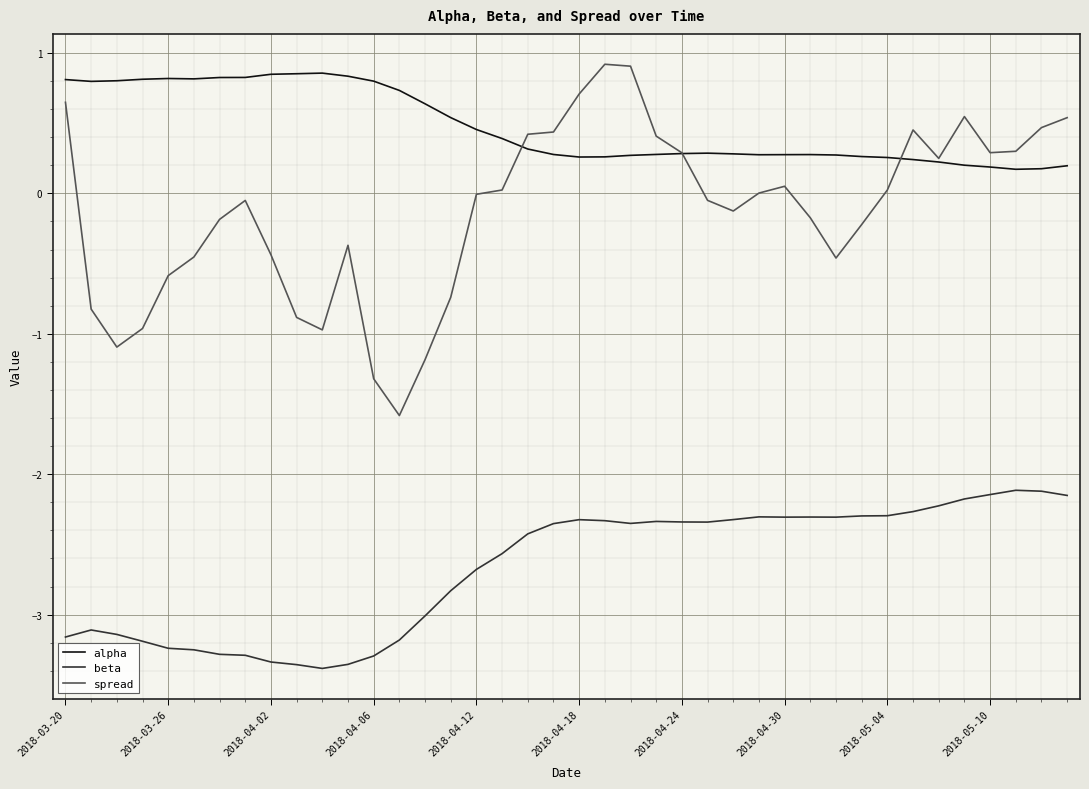

True or false: beta and spread intersect in this chart.

False